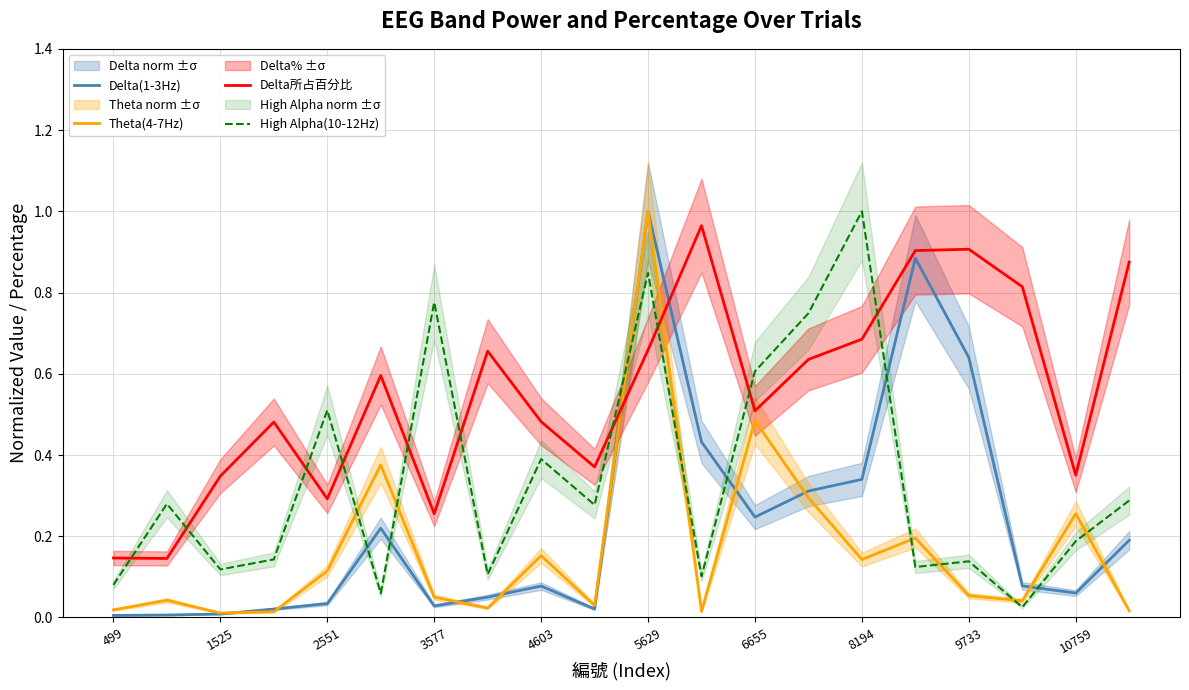

Which series ends up on top after the final intersection of High Alpha(10-12Hz) and Delta(1-3Hz)?

High Alpha(10-12Hz)